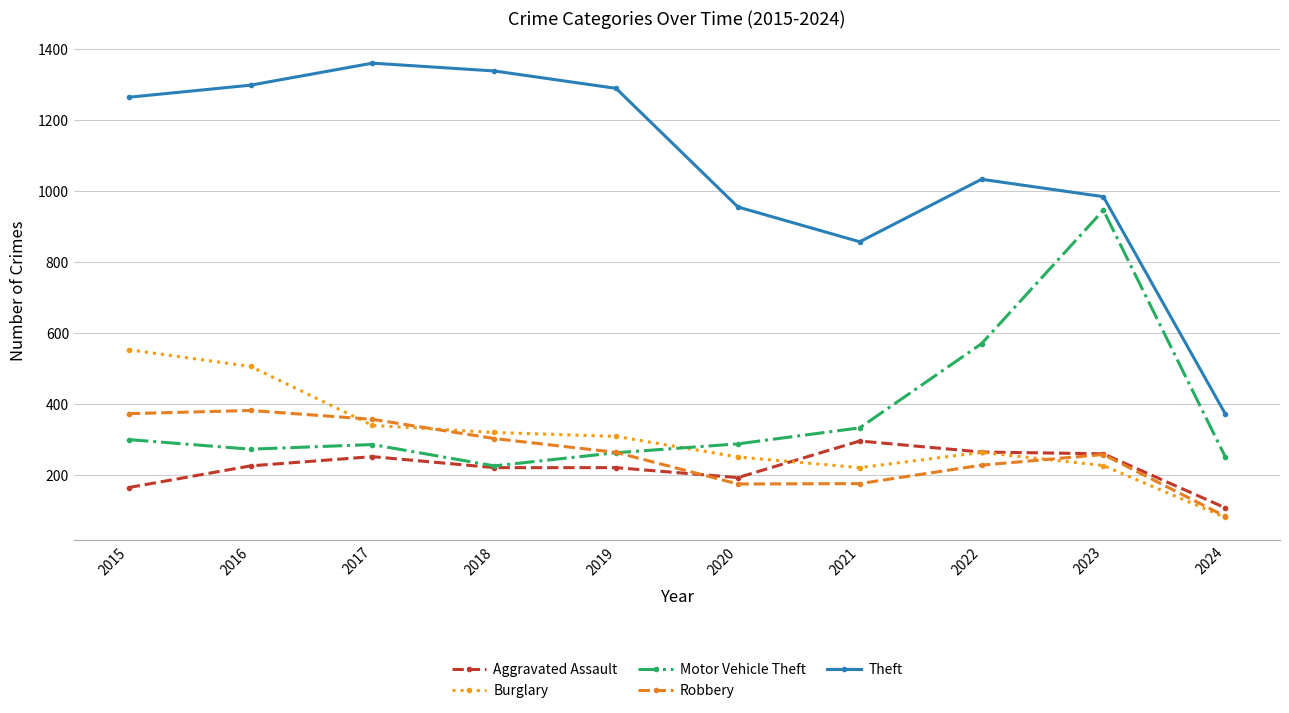

Which label corresponds to the largest value in the chart?

2017